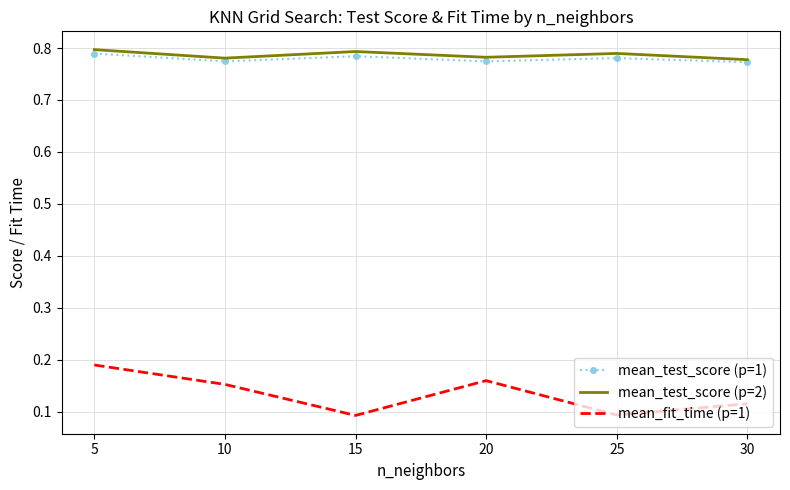

True or false: mean_test_score (p=1) has a value of 0.8 at 10.

True